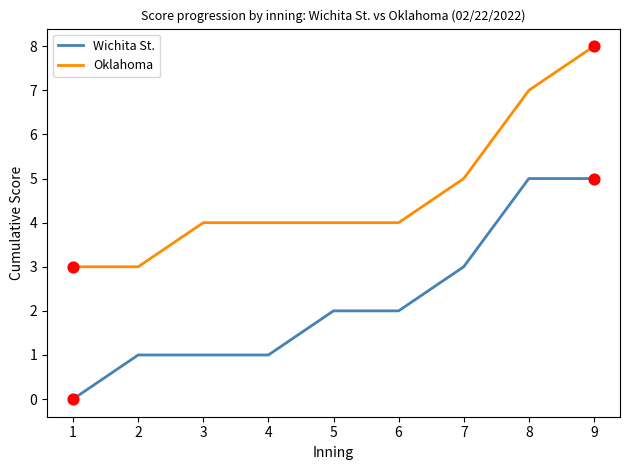

What are all the series names shown in the legend?

Wichita St., Oklahoma